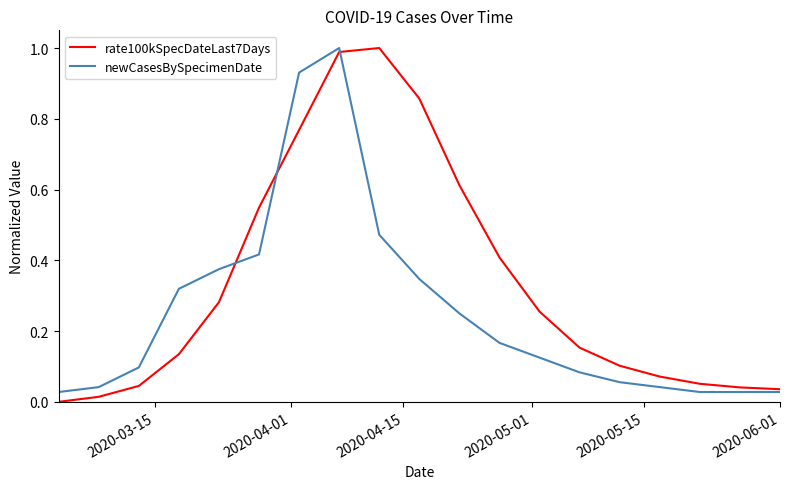

Which series has the largest total across all categories?

rate100kSpecDateLast7Days